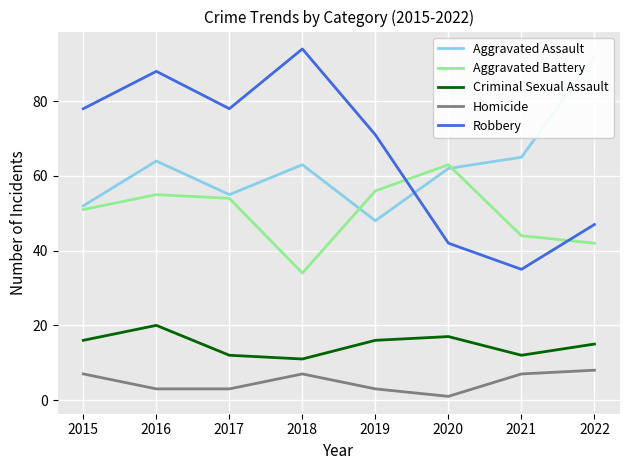

Which series has the largest total across all categories?

Robbery